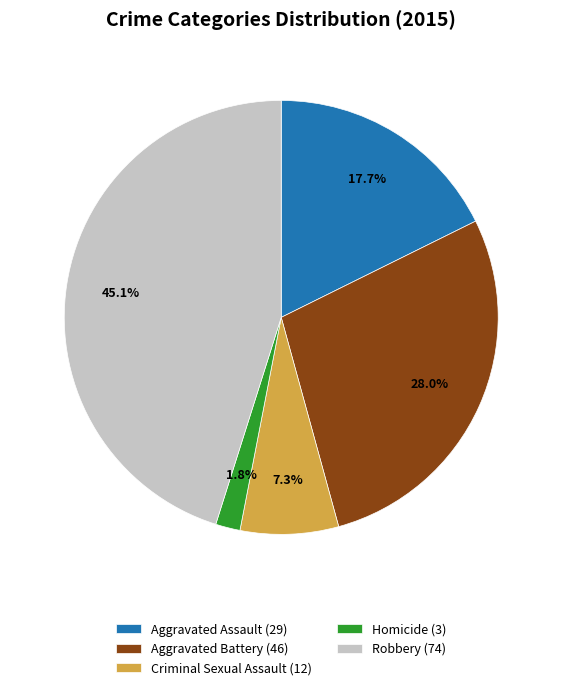

Does any single category account for the majority?

No